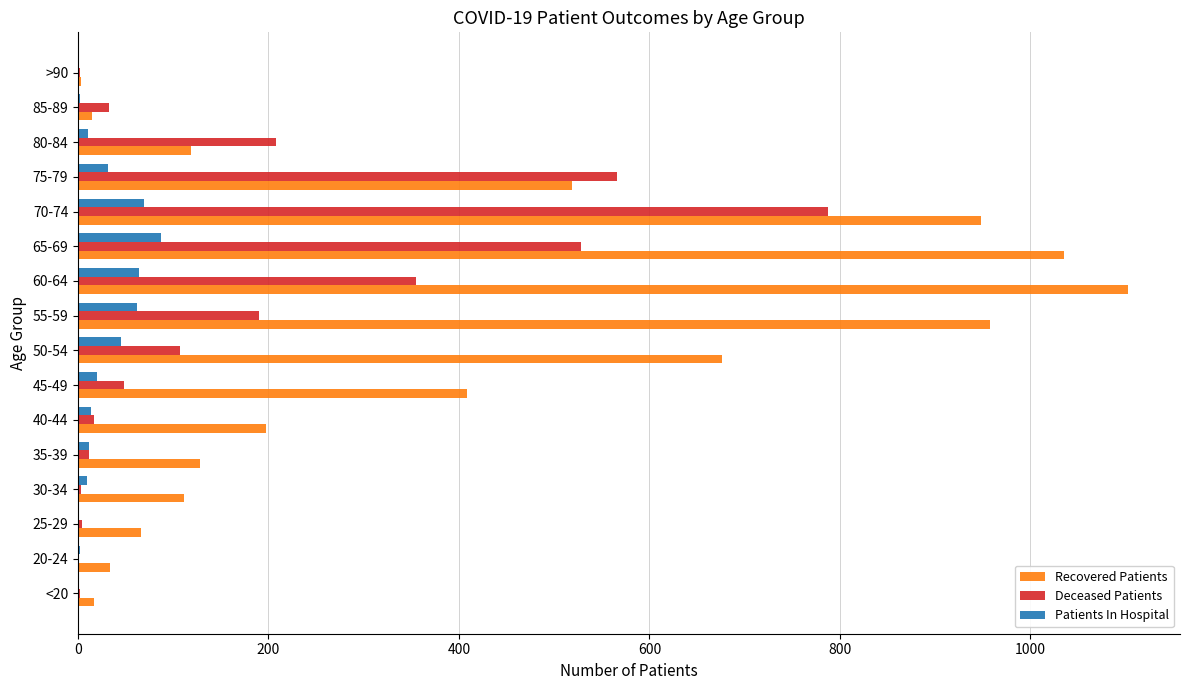

What are all the series names shown in the legend?

Recovered Patients, Deceased Patients, Patients In Hospital